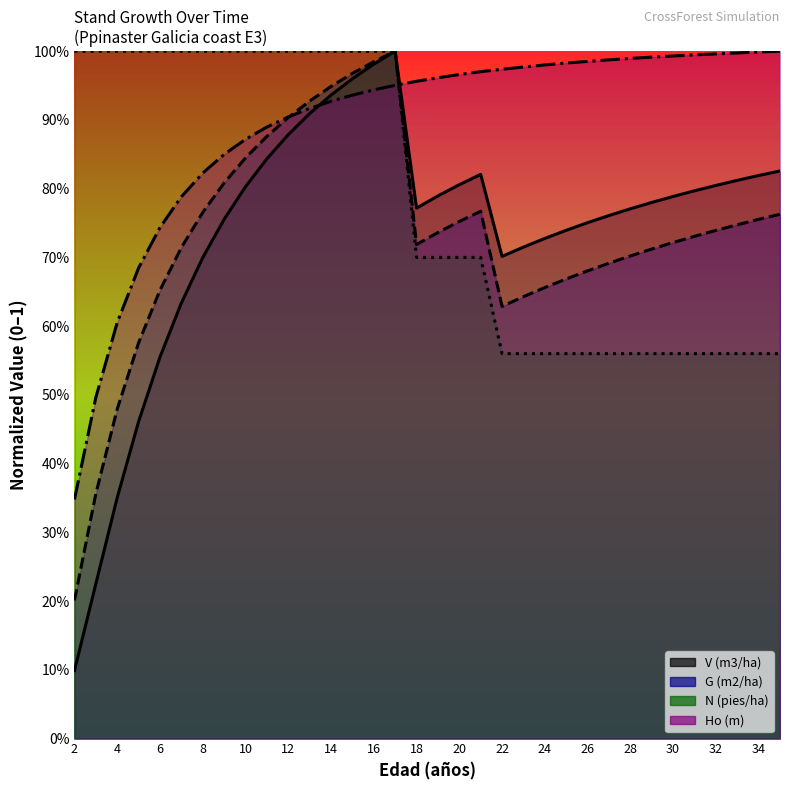

The value of G (m2/ha) at 10 is 0.4. True or false?

False